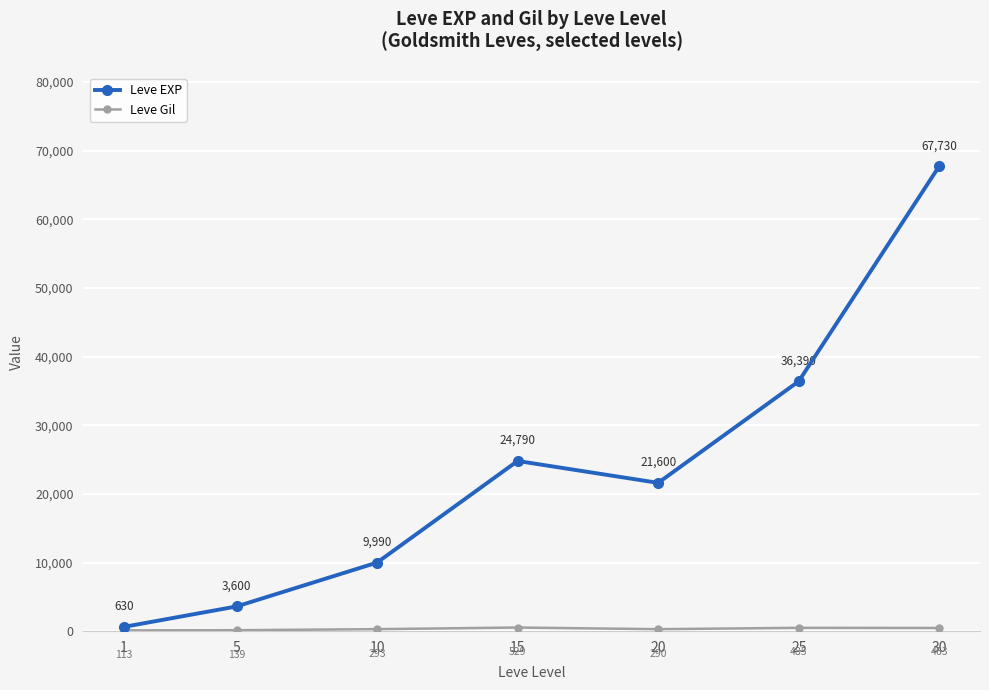

At which category does Leve EXP reach its first local peak?

15